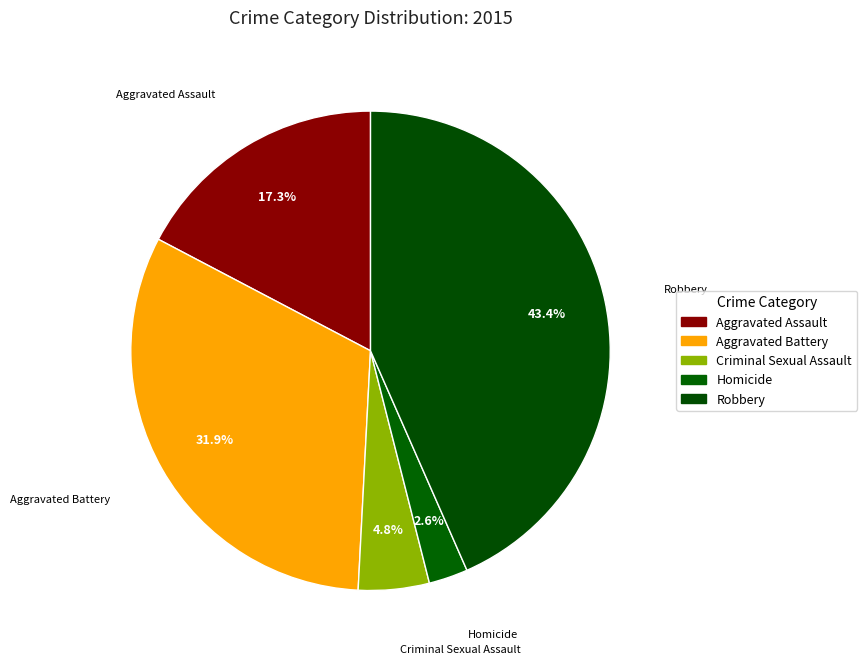

How many segments does this pie chart have?

5